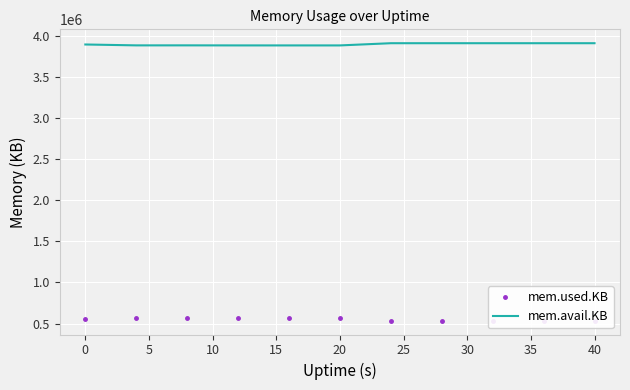

In mem.avail.KB, how many points are higher than both neighbors (excluding endpoints)?

2